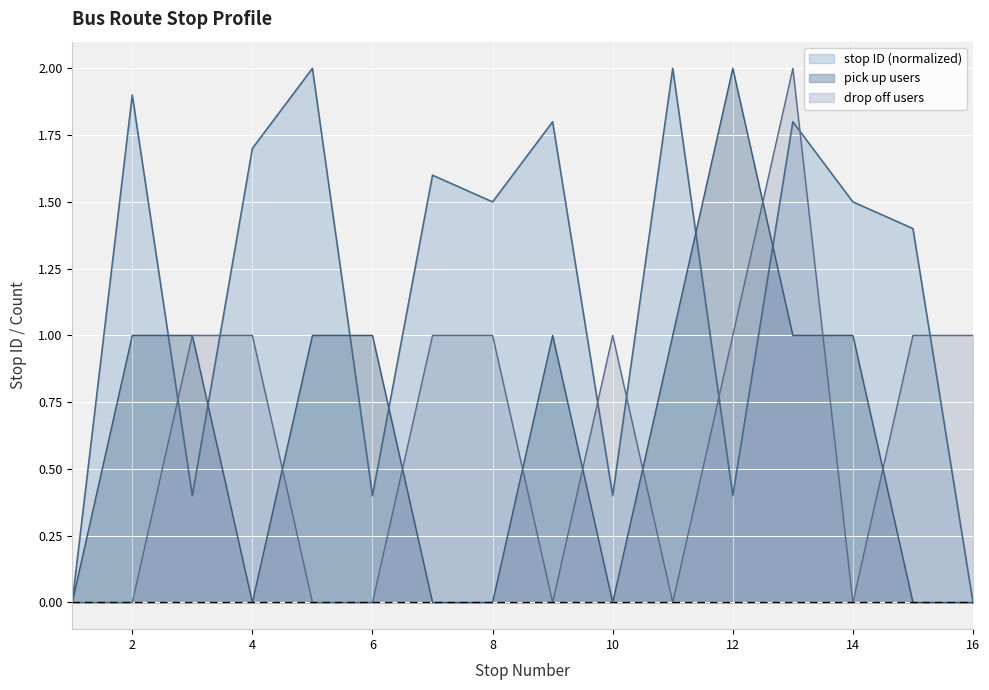

How many values in the stop ID series are below 1?

6